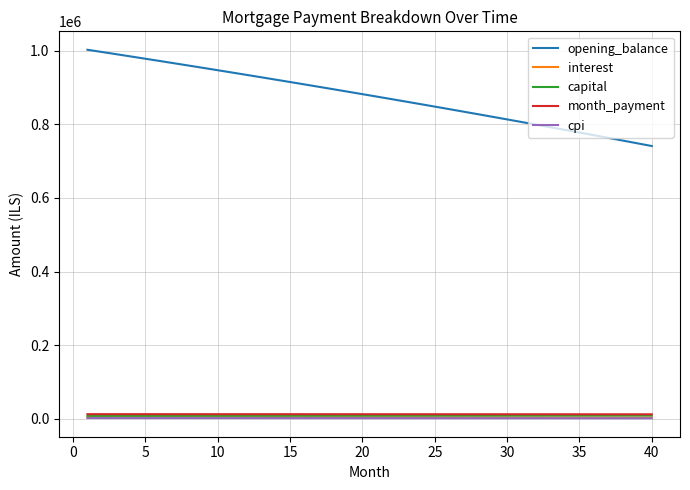

What is the maximum value for opening_balance?

1002333.3